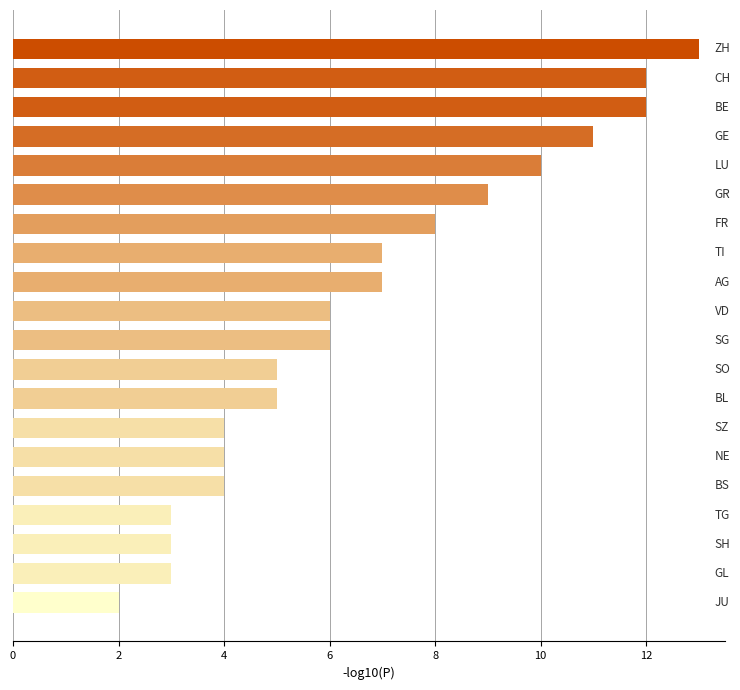

Are the bars grouped side by side (vs. stacked)?

No